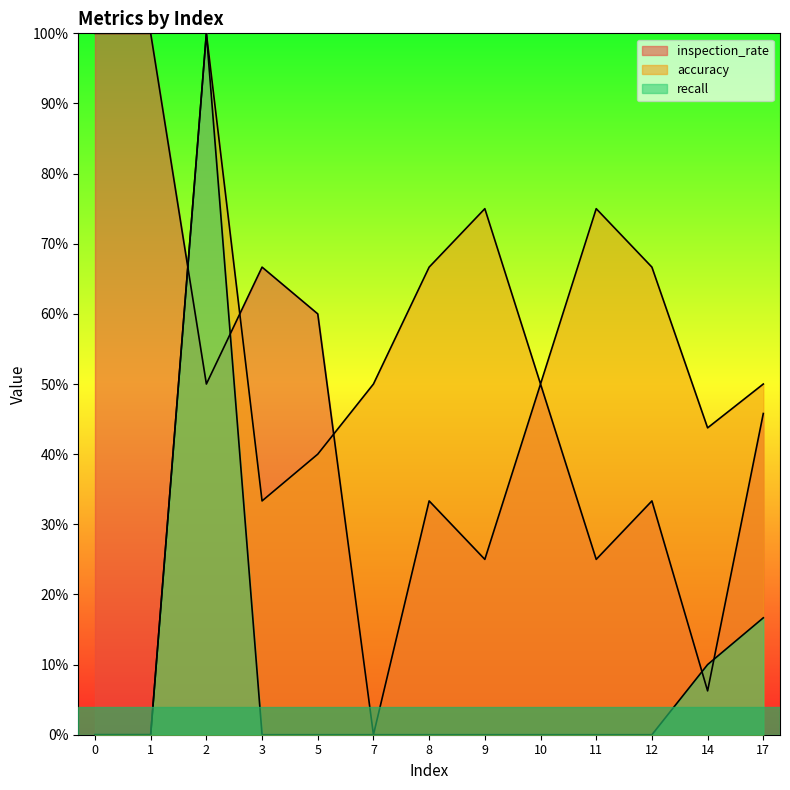

How many lines are shown in the chart?

3